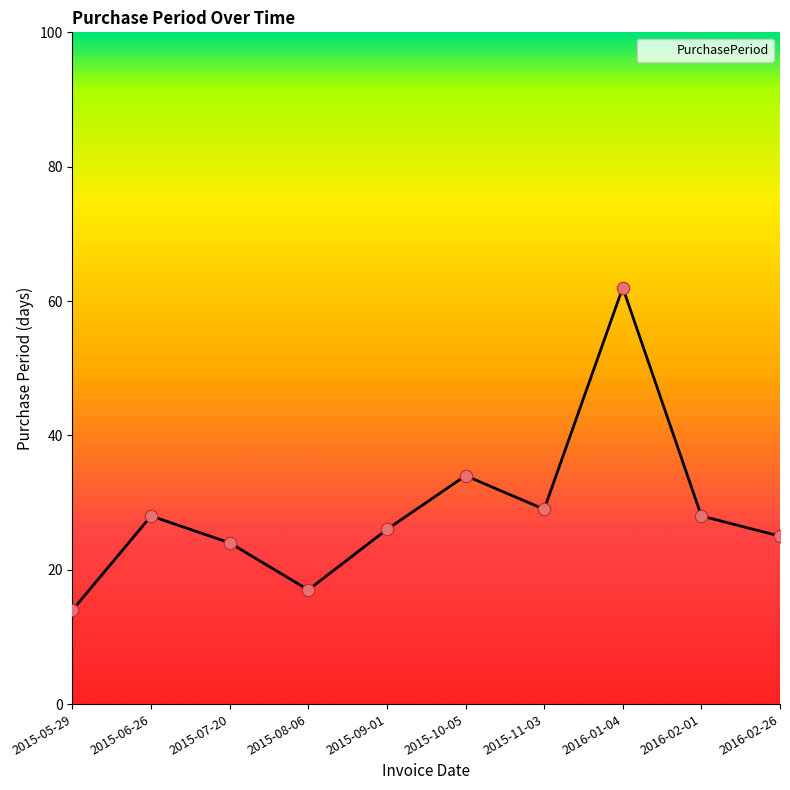

What is the ratio of the value at 2015-07-20 to the value at 2016-02-26?

1.0